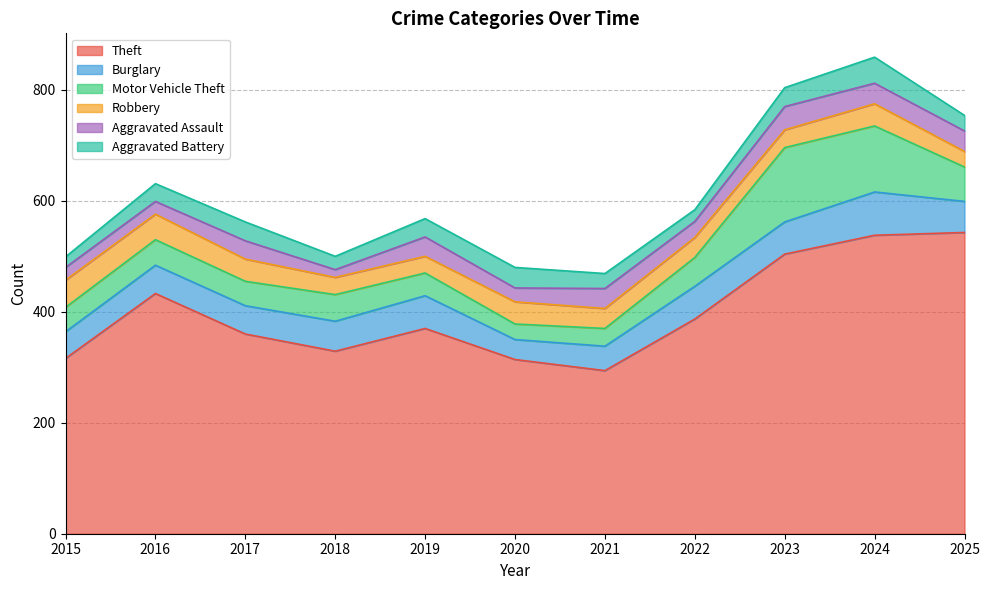

List the labels in order of Aggravated Assault value, largest first.

2023, 2024, 2025, 2021, 2019, 2017, 2022, 2020, 2015, 2016, 2018